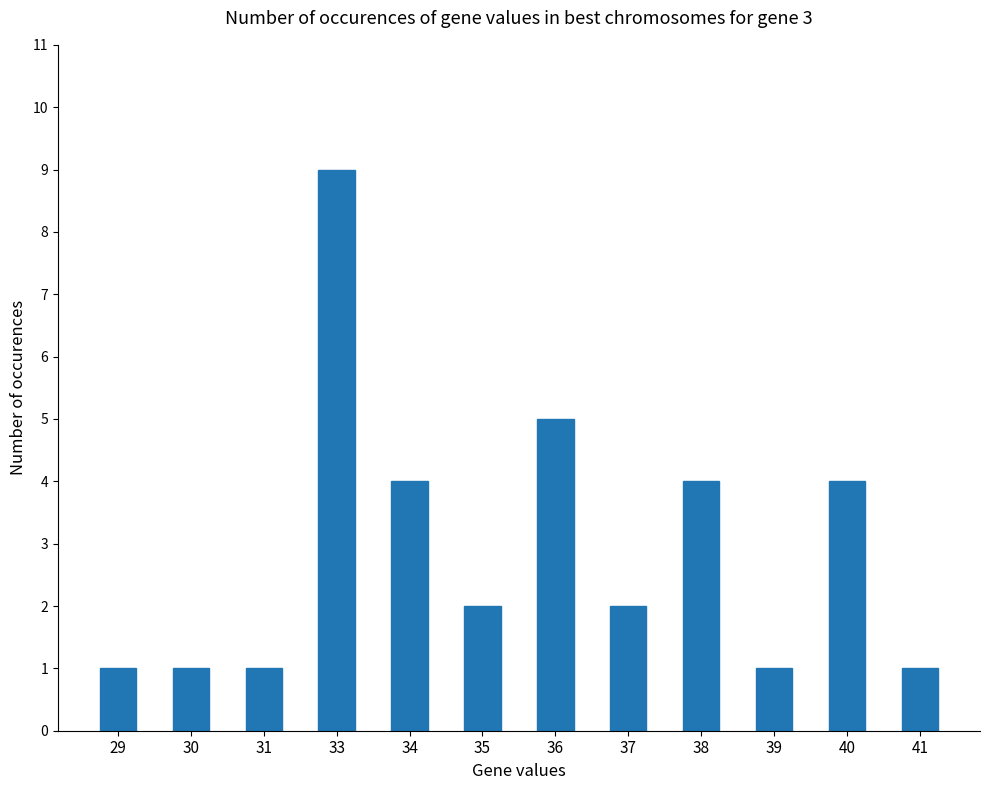

How many bars are there in total?

12